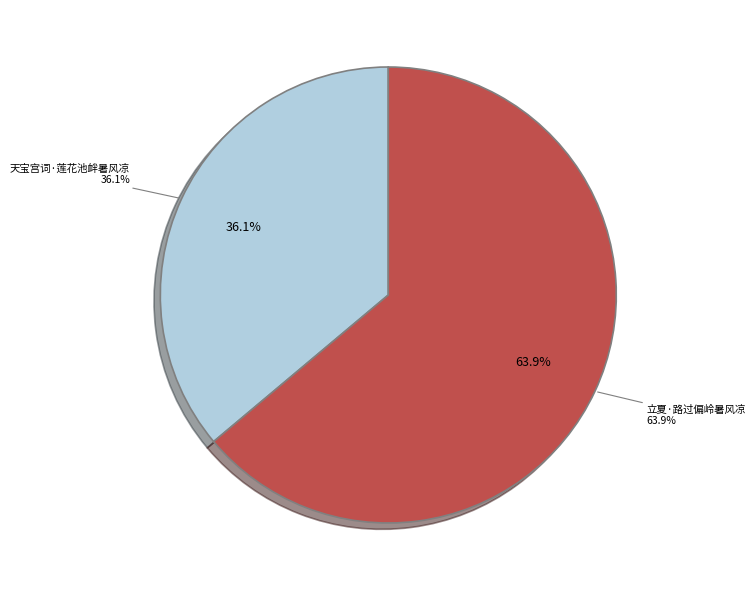

How many segments does this pie chart have?

2